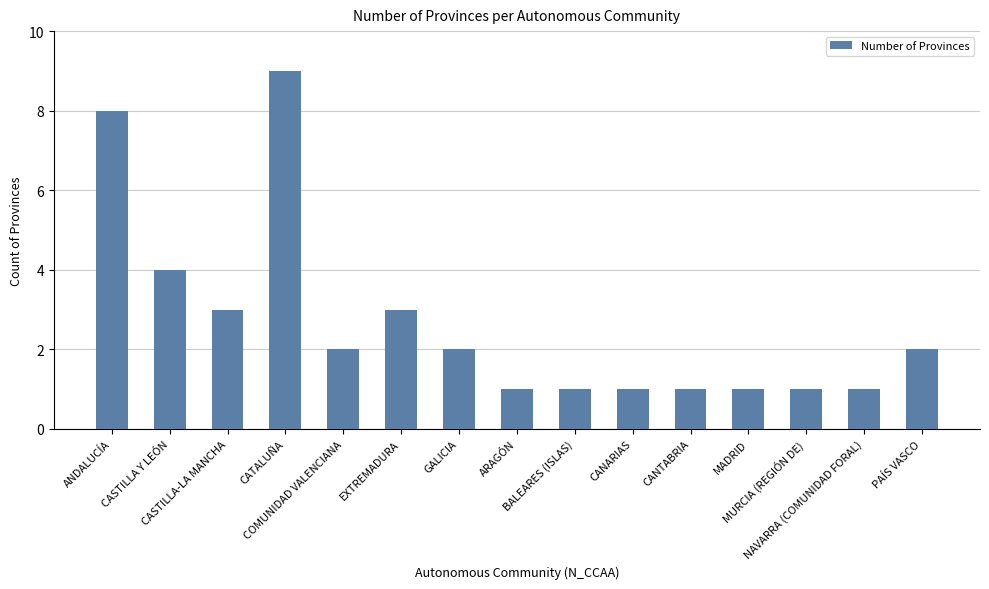

How many bars are there in total?

15